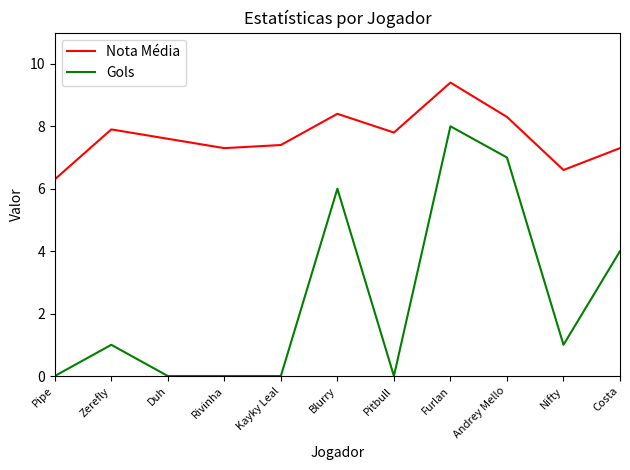

What is the difference between the Nota Média values at Costa and Pipe?

1.0